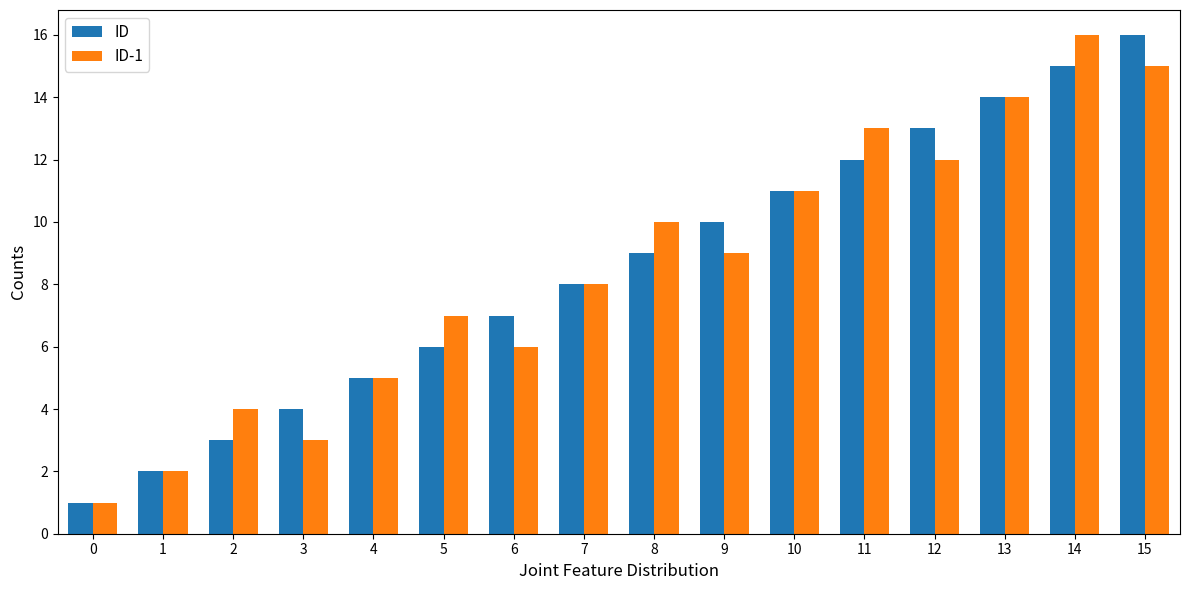

Reading left to right, list all the values displayed in this chart.

ID: 1	2	3	4	5	6	7	8	9	10	11	12	13	14	15	16
ID-1: 1	2	4	3	5	7	6	8	10	9	11	13	12	14	16	15